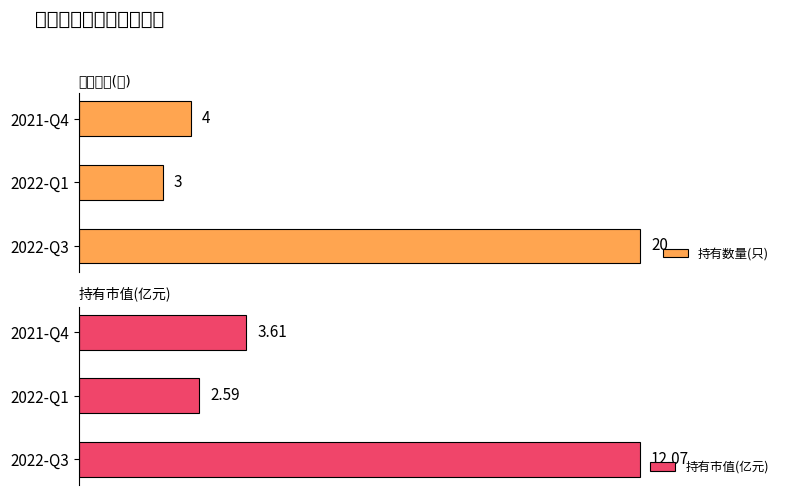

Which series has the widest spread of values?

持有数量(只)